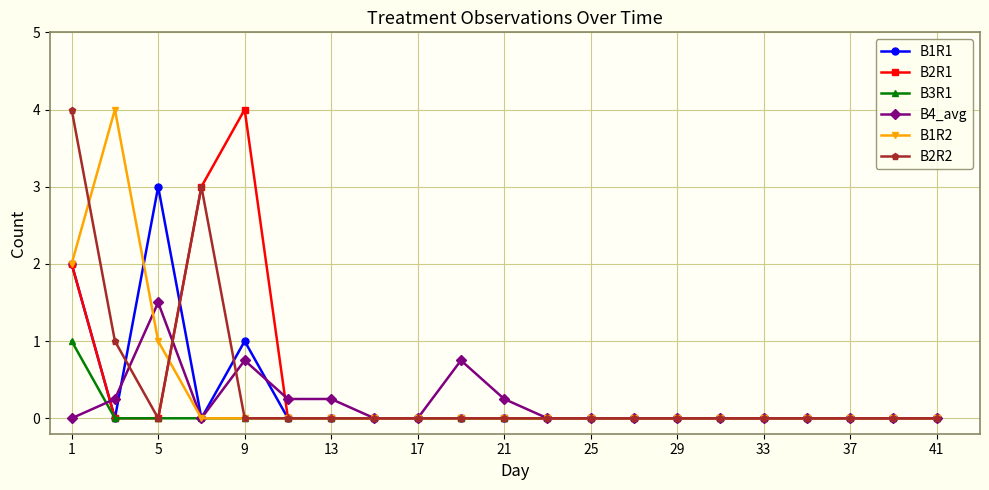

Does the chart display data point markers on the line(s)?

Yes